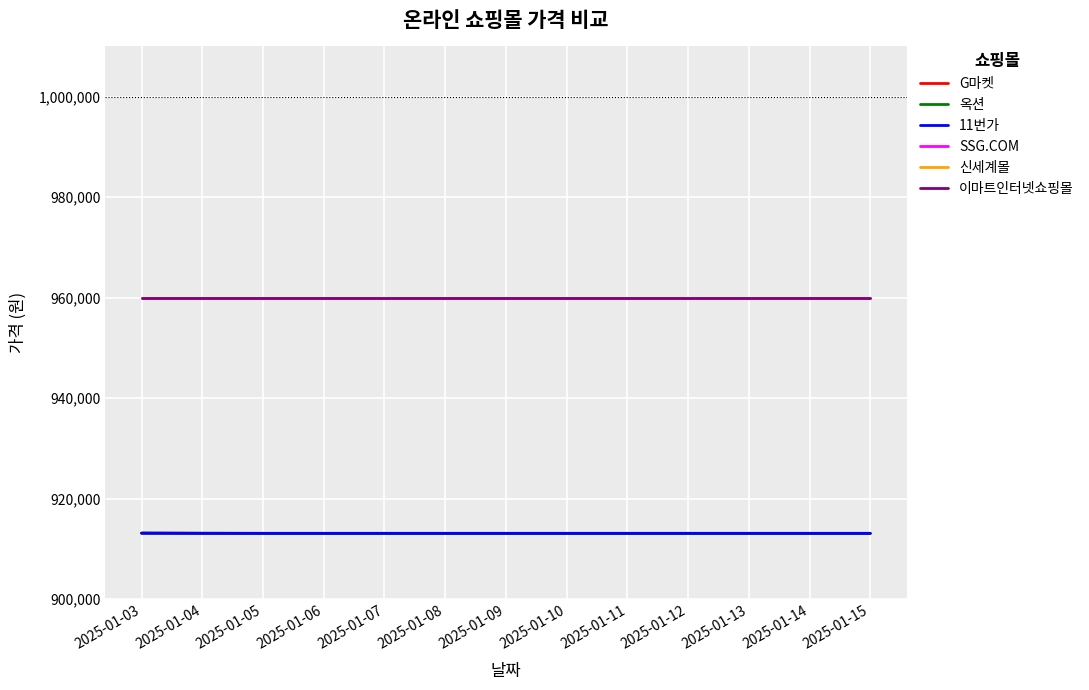

Does the chart display data point markers on the line(s)?

No